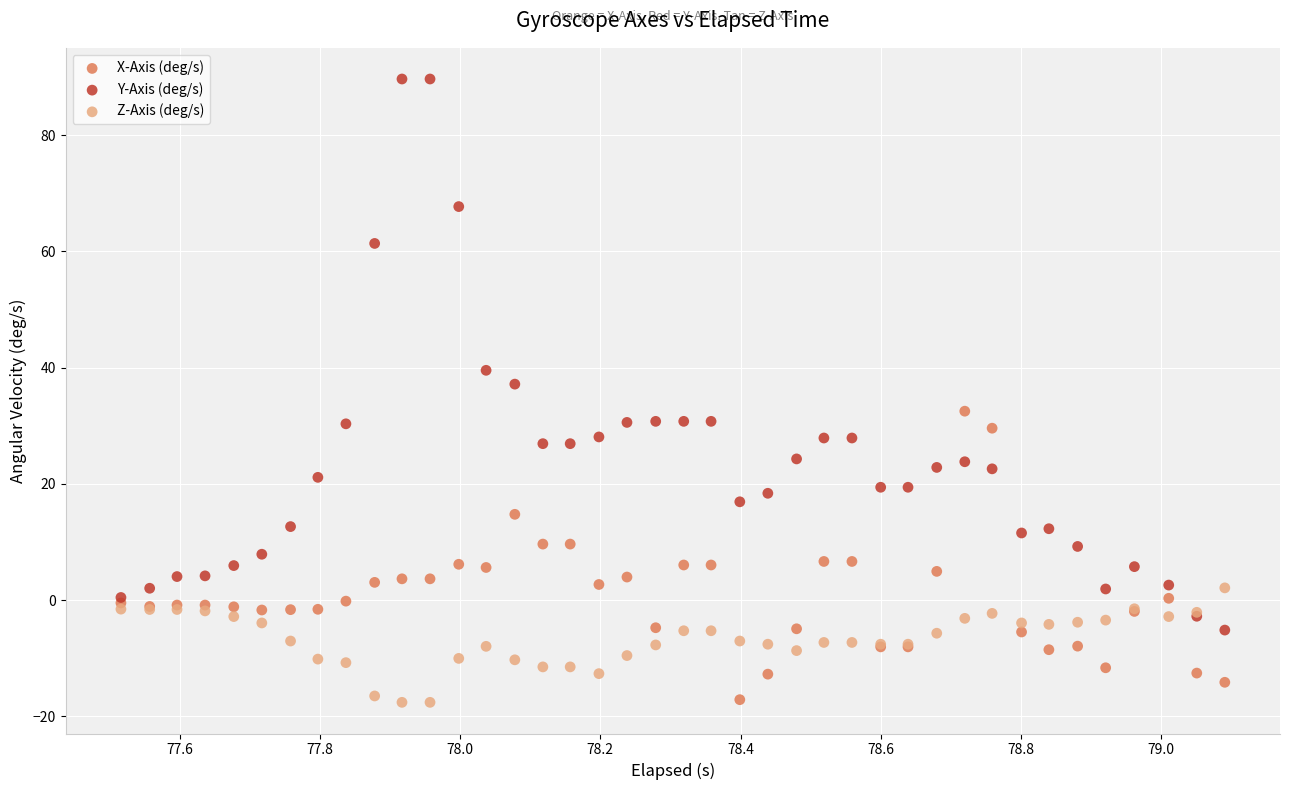

Which series has the largest Y range (max minus min)?

Y-Axis (deg/s)